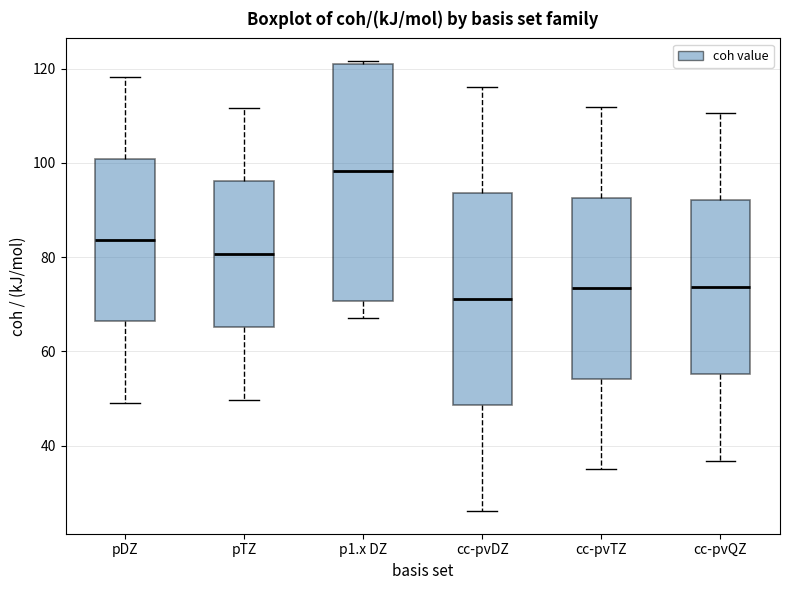

Reading left to right, transcribe this box plot: for each box, give where its median line is, the range the box spans, and where its two whiskers end, as read against the y-axis. The values are not printed on the chart, so give them approximately, as read against the axis.

pDZ: median 84, box 66 to 100, whiskers 50 to 118
pTZ: median 80, box 66 to 96, whiskers 50 to 112
p1.x DZ: median 98, box 70 to 122, whiskers 68 to 122 (just above the box's upper edge)
cc-pvDZ: median 72, box 48 to 94, whiskers 26 to 116
cc-pvTZ: median 74, box 54 to 92, whiskers 34 to 112
cc-pvQZ: median 74, box 56 to 92, whiskers 36 to 110